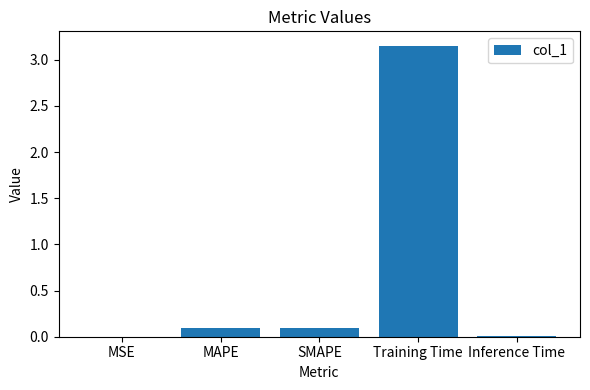

Which label corresponds to the largest value in the chart?

Training Time